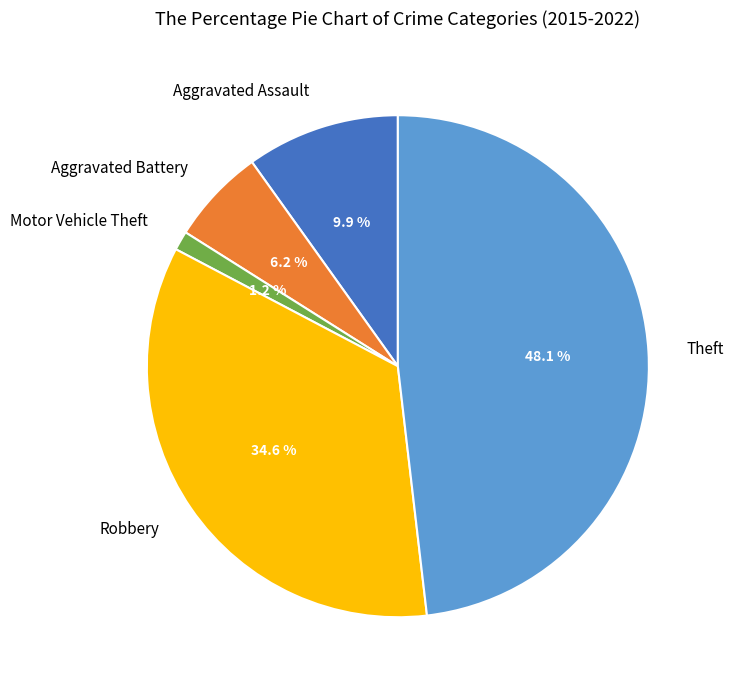

To the nearest percent, what is the average slice percentage?

20%